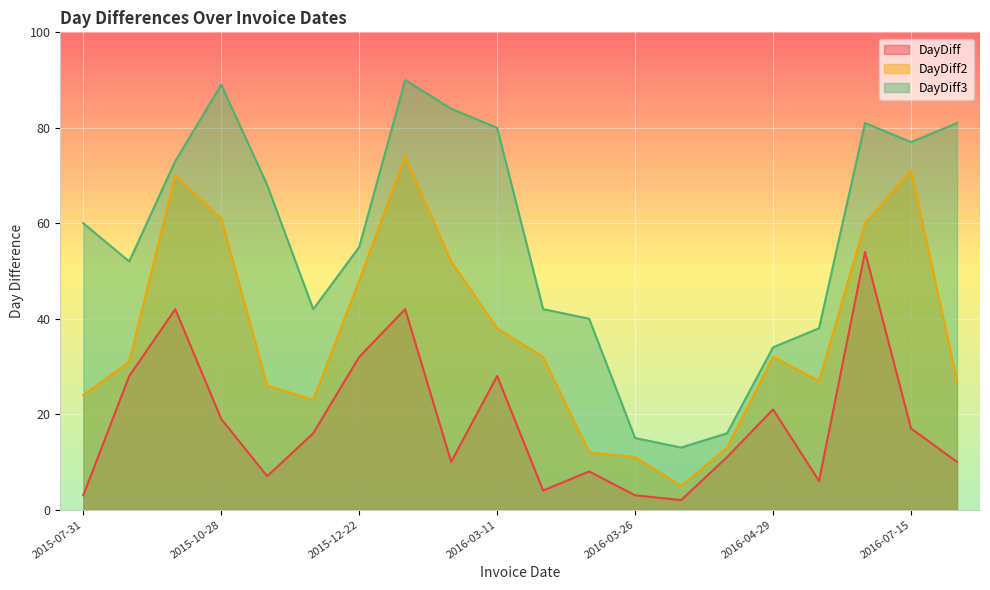

How many categories are shown in the chart?

20